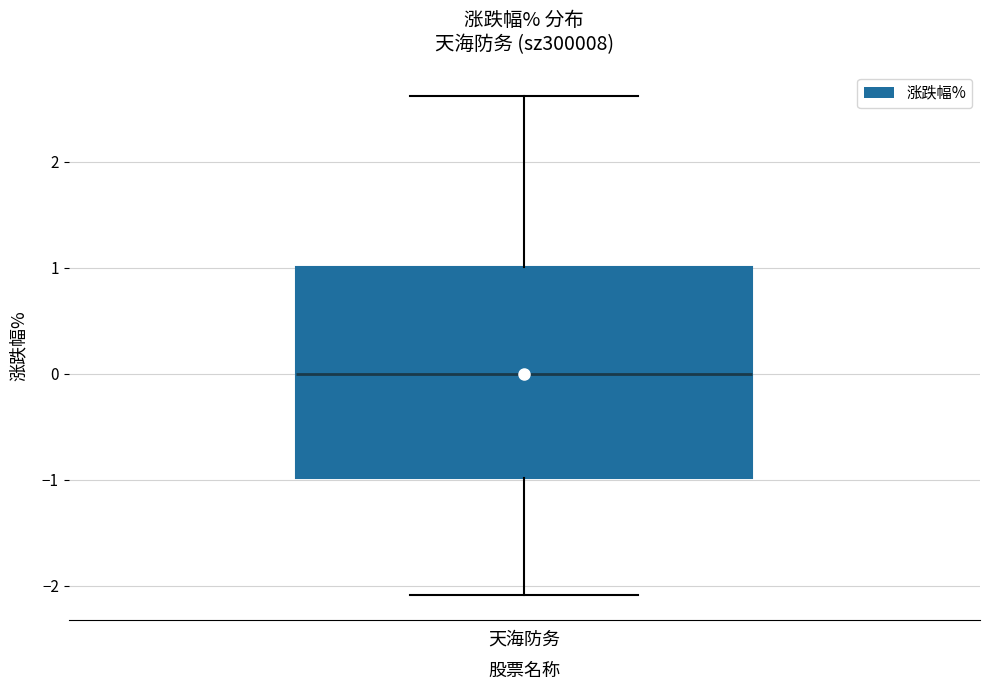

Transcribe this box plot: give where the median line is, the range the box spans, and where the two whiskers end, as read against the y-axis. The values are not printed on the chart, so give them approximately, as read against the axis.

median 0.0, box -1.0 to 1.0, whiskers -2.1 to 2.6